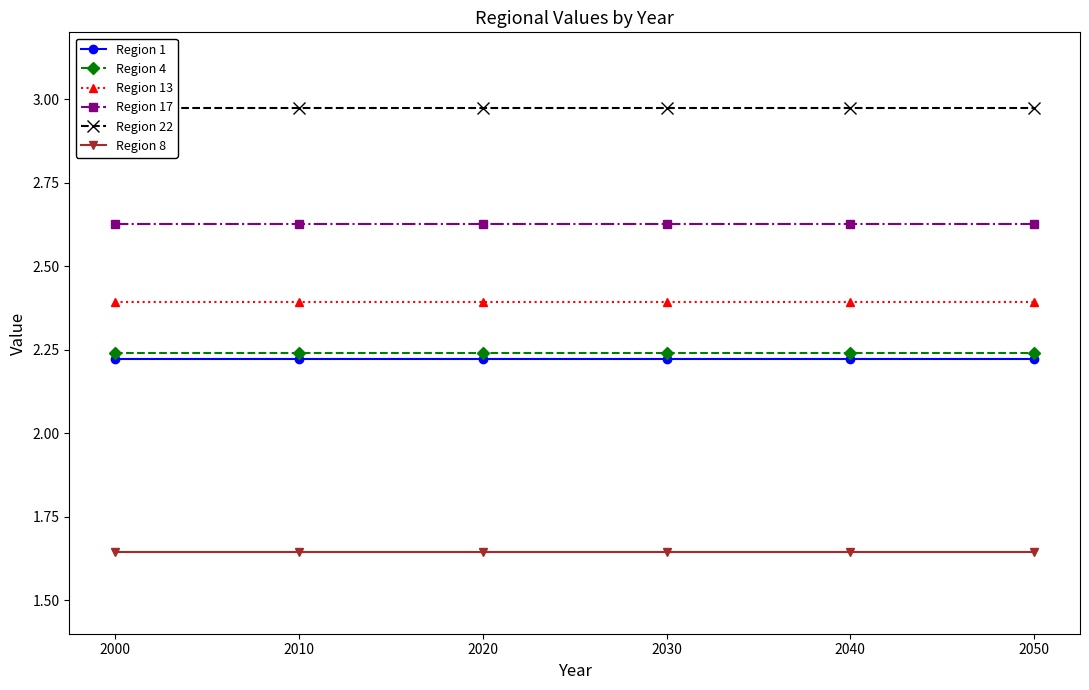

What is the total value across all series at 2030?

14.1